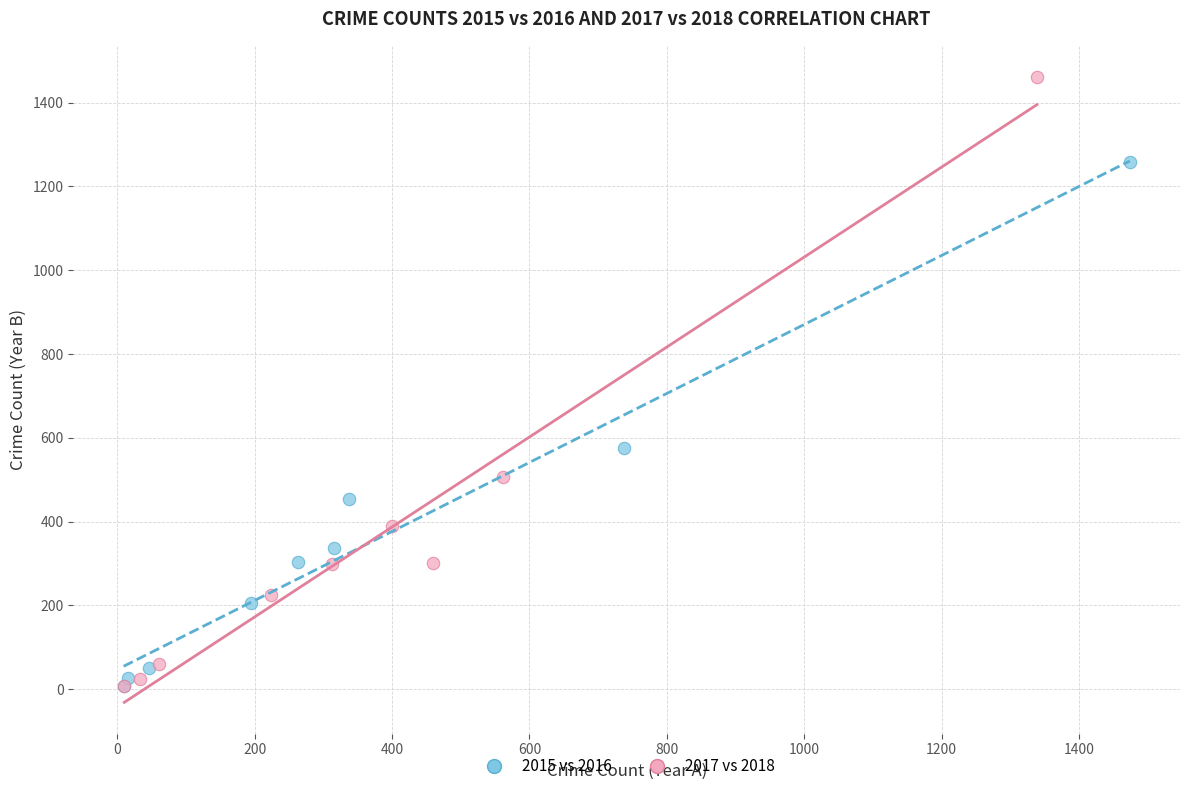

Which series has the largest Y range (max minus min)?

2017 vs 2018